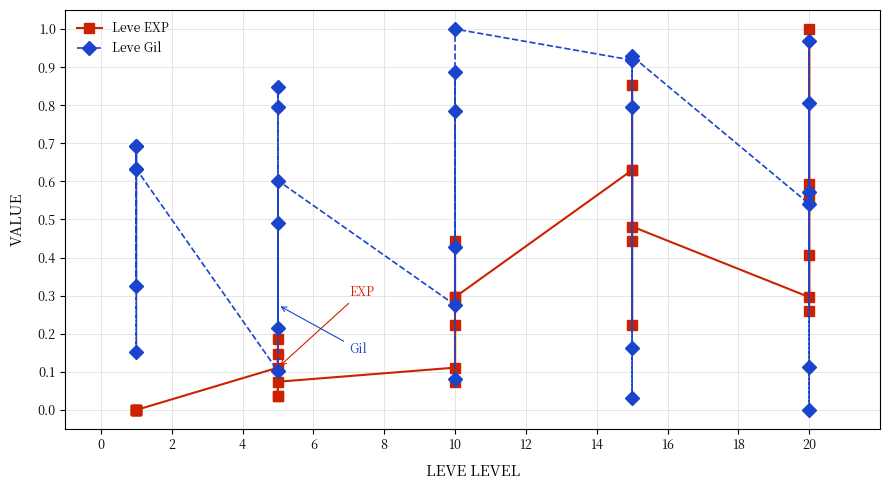

Which series has the largest range (max minus min)?

Leve Gil